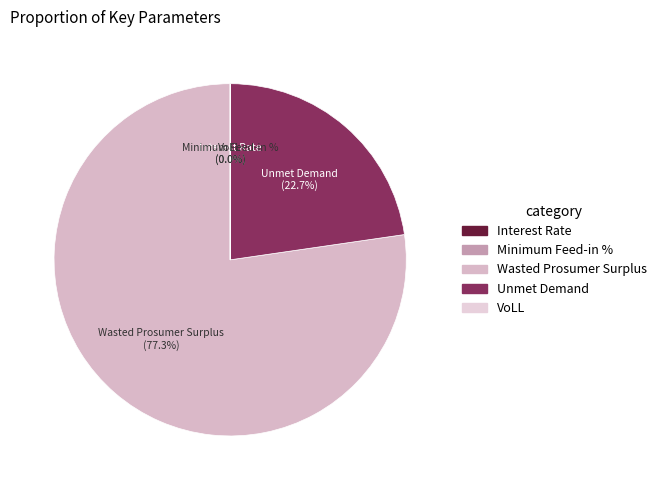

Is there any slice that represents more than half of the pie?

Yes